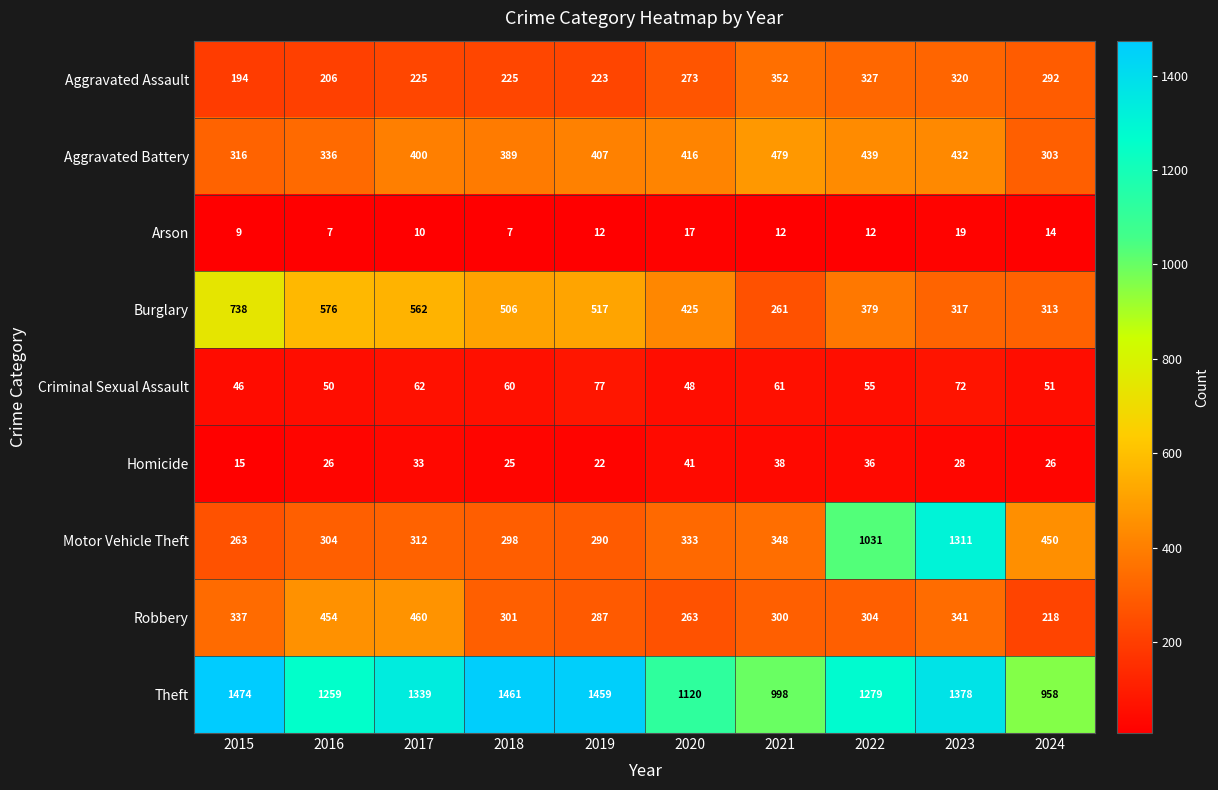

What is the difference between the second highest and minimum values in the Burglary series?

315